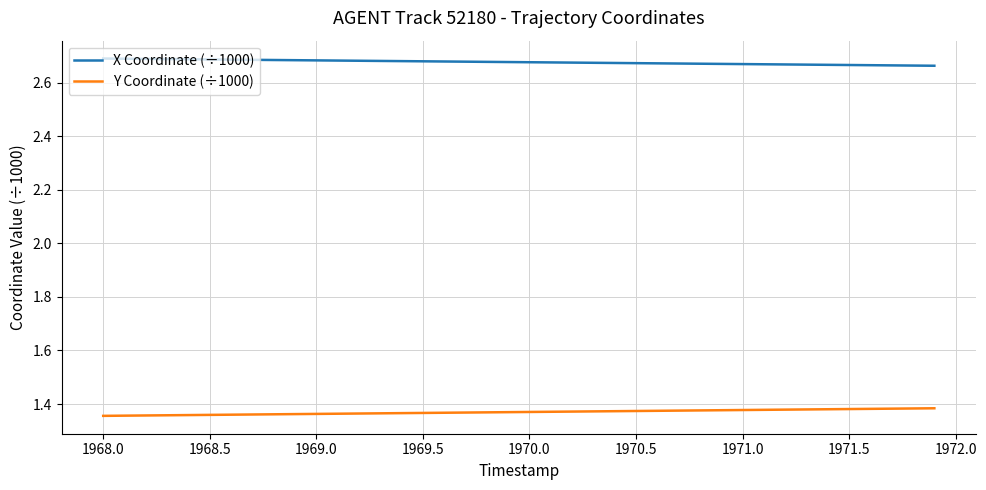

True or false: X Coordinate (÷1000) and Y Coordinate (÷1000) cross at least once.

False